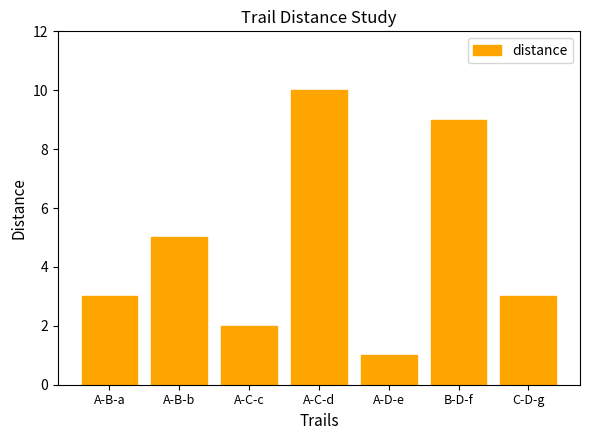

Reading left to right, list all the values displayed in this chart.

3	5	2	10	1	9	3